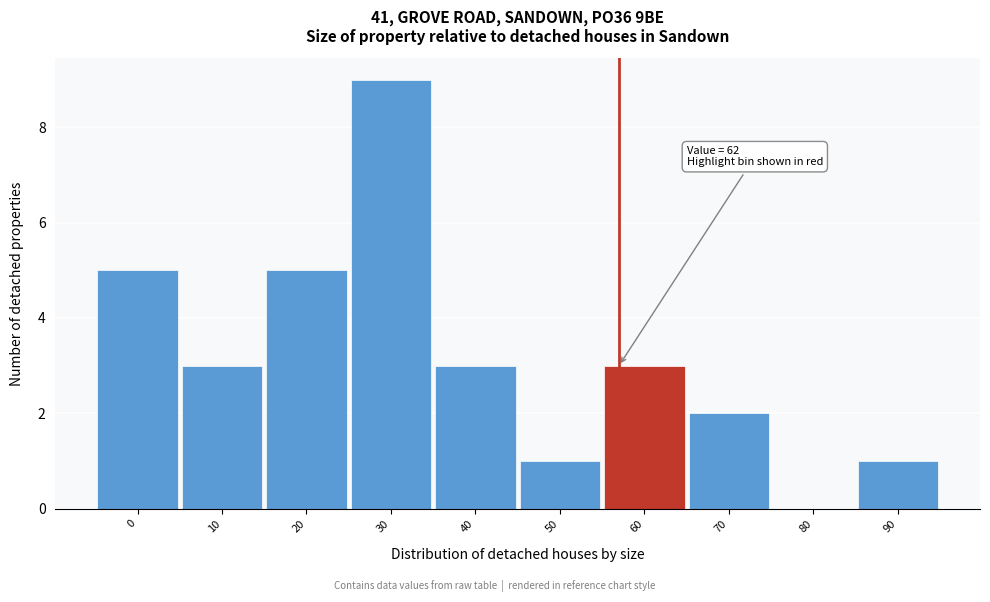

Reading left to right, list all the values displayed in this chart.

0=5	10=3	20=5	30=9	40=3	50=1	60=3	70=2	80=0	90=1